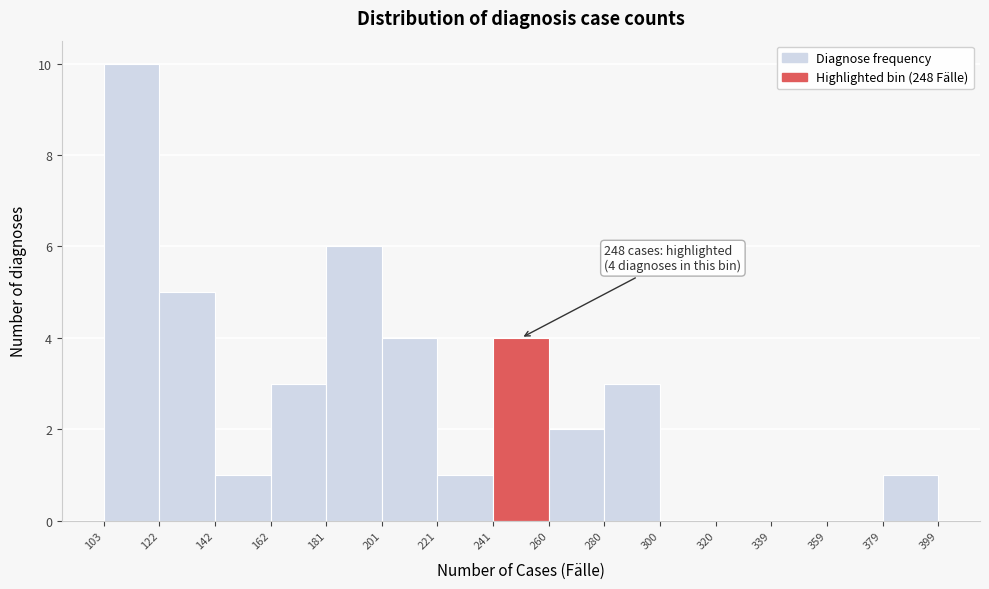

Which range on the x-axis has the tallest bar?

103 to 122